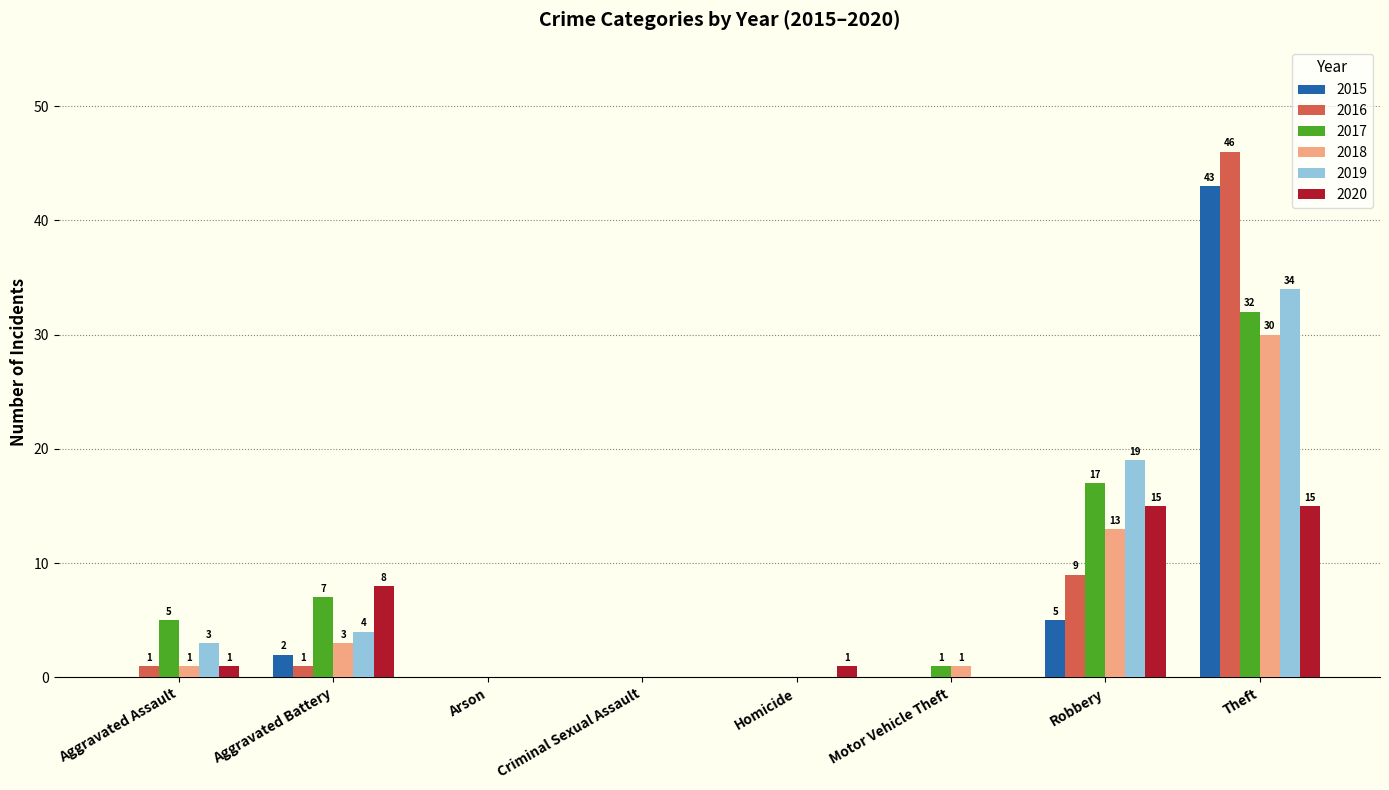

At which category does the chart reach its peak across all series?

Theft